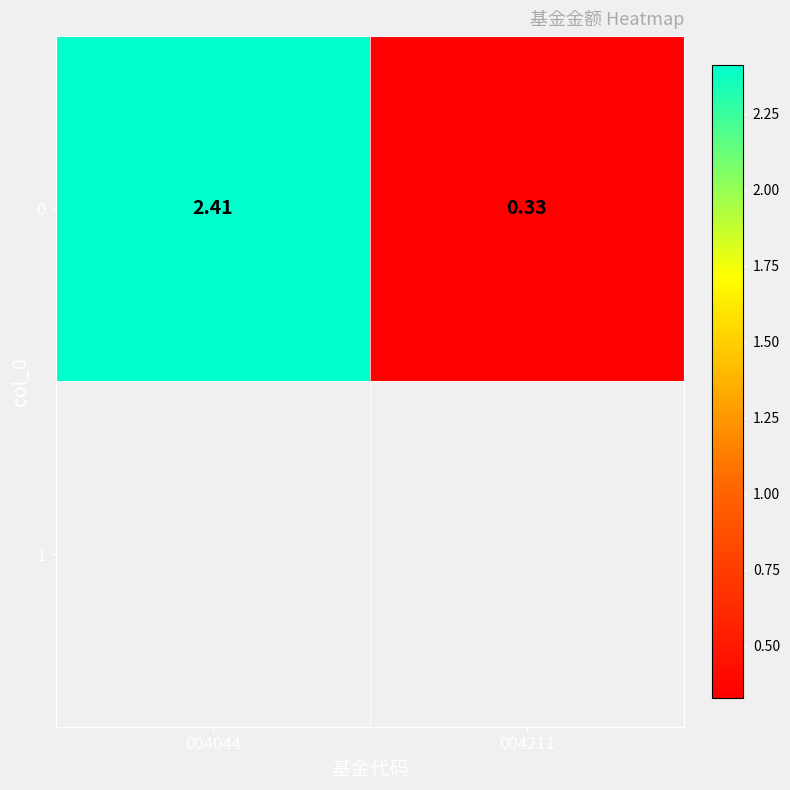

Rank the categories by value from highest to lowest.

004044, 004211